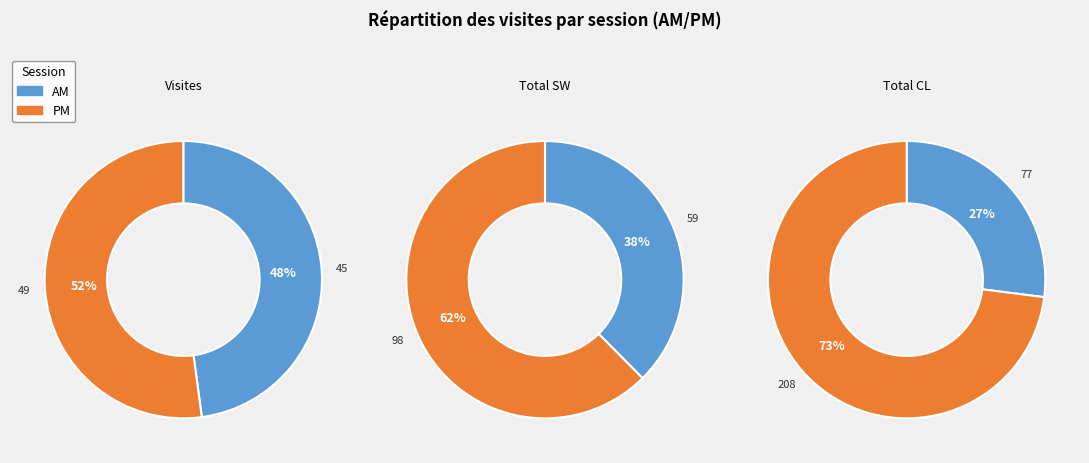

What percentage is the PM slice, to the nearest percent?

52%